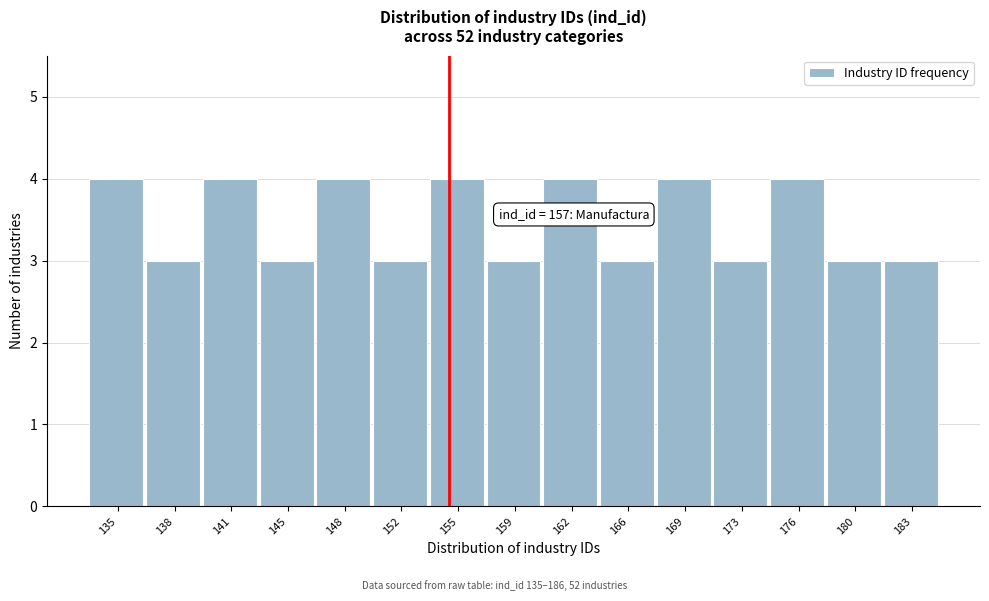

Reading left to right, list all the values displayed in this chart.

135=4	138=3	141=4	145=3	148=4	152=3	155=4	159=3	162=4	166=3	169=4	173=3	176=4	180=3	183=3